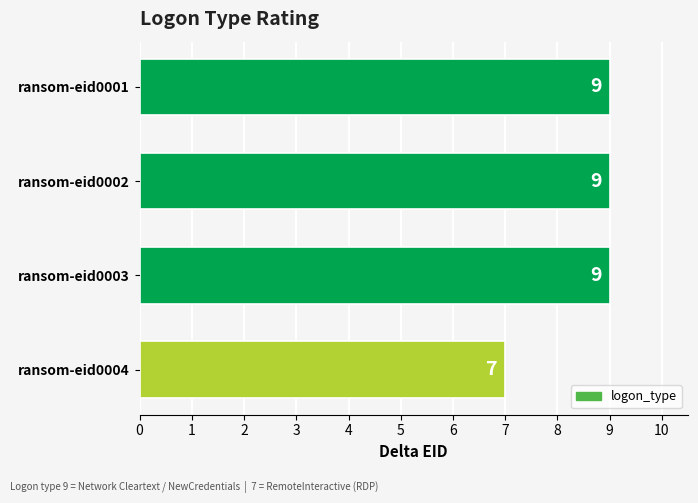

Which category has the lowest value across all series?

ransom-eid0004